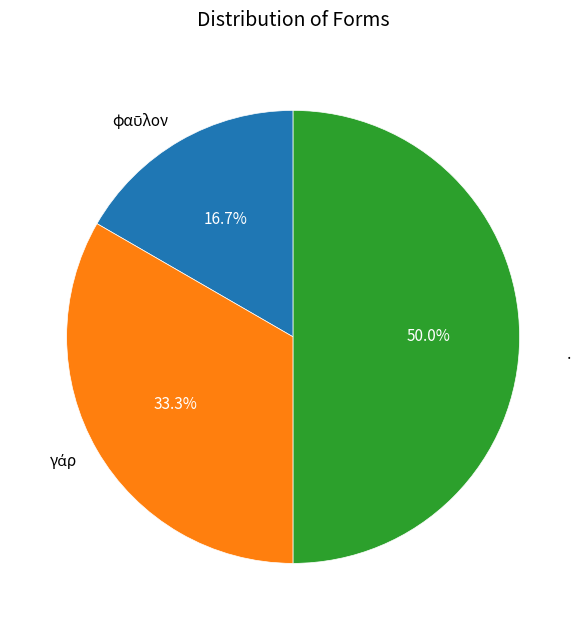

How many segments does this pie chart have?

3